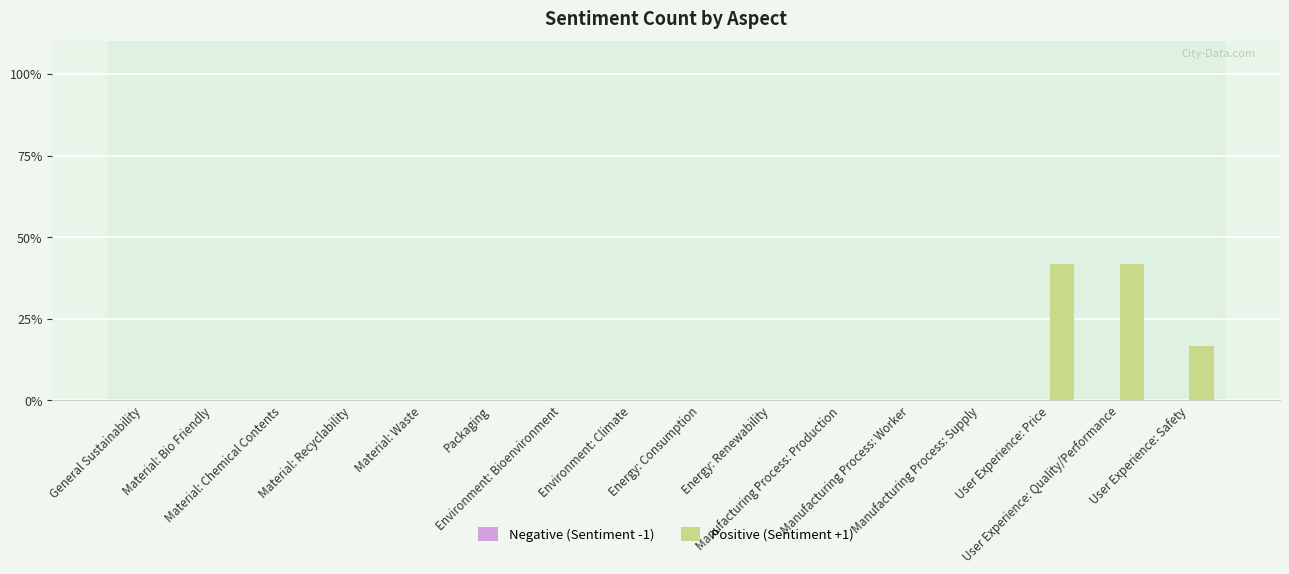

What is the maximum value shown in the chart?

41.7